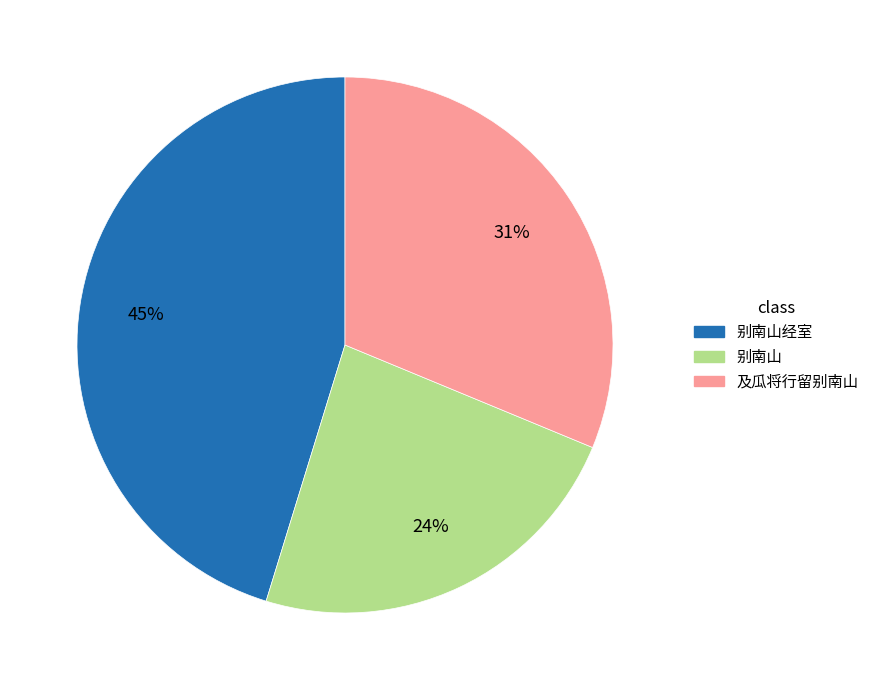

How many slices are in this pie chart?

3